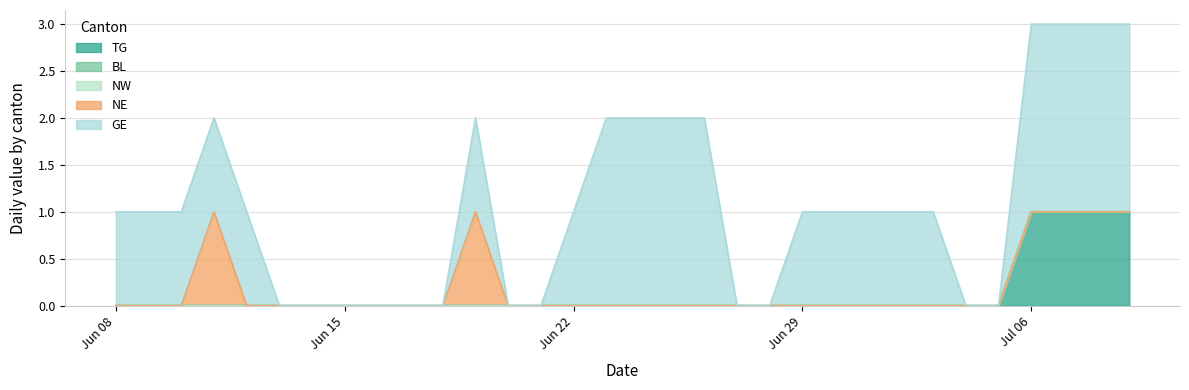

Which series changed the most between 2020-06-12 and 2020-07-03?

TG